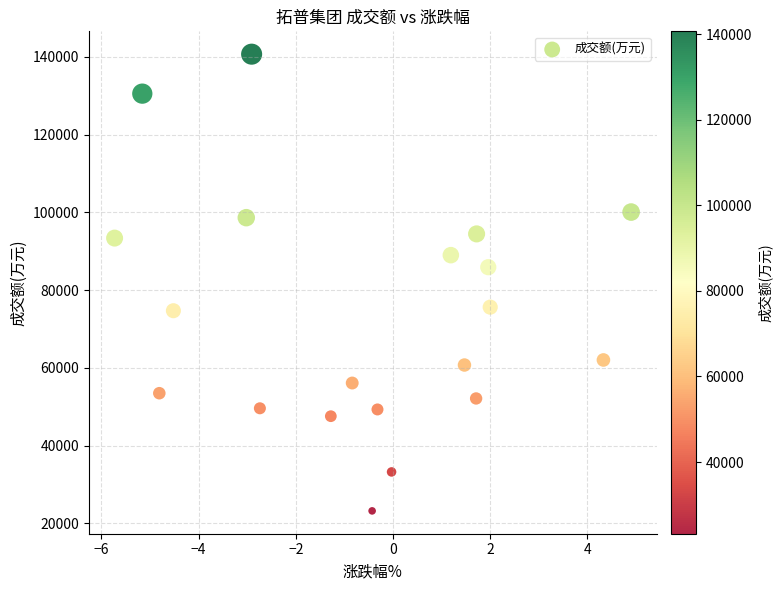

What is the range of Y values (max minus min)?

117471